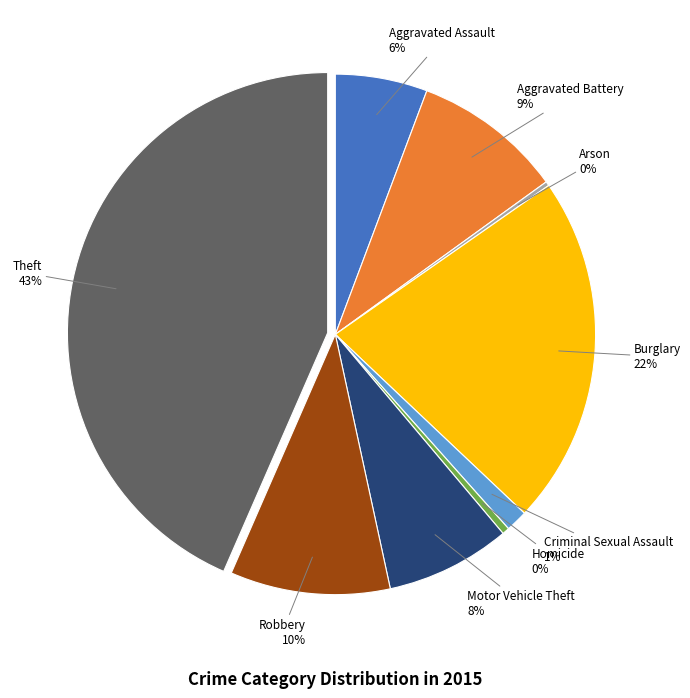

Which has a higher value, Motor Vehicle Theft or Burglary?

Burglary